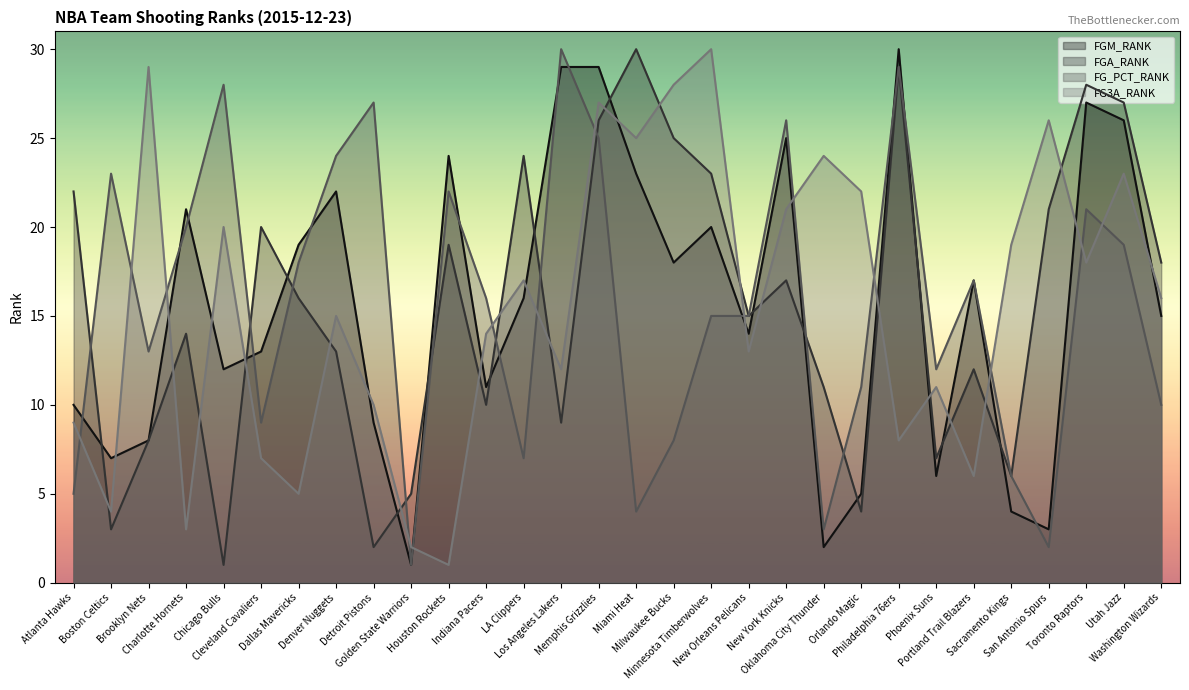

Reading right to left, transcribe all the data shown in this chart.

FGM_RANK: Washington Wizards=15	Utah Jazz=26	Toronto Raptors=27	San Antonio Spurs=3	Sacramento Kings=4	Portland Trail Blazers=17	Phoenix Suns=6	Philadelphia 76ers=30	Orlando Magic=5	Oklahoma City Thunder=2	New York Knicks=25	New Orleans Pelicans=14	Minnesota Timberwolves=20	Milwaukee Bucks=18	Miami Heat=23	Memphis Grizzlies=29	Los Angeles Lakers=29	LA Clippers=16	Indiana Pacers=11	Houston Rockets=24	Golden State Warriors=1	Detroit Pistons=9	Denver Nuggets=22	Dallas Mavericks=19	Cleveland Cavaliers=13	Chicago Bulls=12	Charlotte Hornets=21	Brooklyn Nets=8	Boston Celtics=7	Atlanta Hawks=10
FGA_RANK: Washington Wizards=18	Utah Jazz=27	Toronto Raptors=28	San Antonio Spurs=21	Sacramento Kings=6	Portland Trail Blazers=12	Phoenix Suns=7	Philadelphia 76ers=29	Orlando Magic=4	Oklahoma City Thunder=11	New York Knicks=17	New Orleans Pelicans=15	Minnesota Timberwolves=23	Milwaukee Bucks=25	Miami Heat=30	Memphis Grizzlies=26	Los Angeles Lakers=9	LA Clippers=24	Indiana Pacers=10	Houston Rockets=19	Golden State Warriors=5	Detroit Pistons=2	Denver Nuggets=13	Dallas Mavericks=16	Cleveland Cavaliers=20	Chicago Bulls=1	Charlotte Hornets=14	Brooklyn Nets=8	Boston Celtics=3	Atlanta Hawks=22
FG_PCT_RANK: Washington Wizards=10	Utah Jazz=19	Toronto Raptors=21	San Antonio Spurs=2	Sacramento Kings=6	Portland Trail Blazers=17	Phoenix Suns=12	Philadelphia 76ers=29	Orlando Magic=11	Oklahoma City Thunder=3	New York Knicks=26	New Orleans Pelicans=15	Minnesota Timberwolves=15	Milwaukee Bucks=8	Miami Heat=4	Memphis Grizzlies=25	Los Angeles Lakers=30	LA Clippers=7	Indiana Pacers=16	Houston Rockets=22	Golden State Warriors=1	Detroit Pistons=27	Denver Nuggets=24	Dallas Mavericks=18	Cleveland Cavaliers=9	Chicago Bulls=28	Charlotte Hornets=20	Brooklyn Nets=13	Boston Celtics=23	Atlanta Hawks=5
FG3A_RANK: Washington Wizards=16	Utah Jazz=23	Toronto Raptors=18	San Antonio Spurs=26	Sacramento Kings=19	Portland Trail Blazers=6	Phoenix Suns=11	Philadelphia 76ers=8	Orlando Magic=22	Oklahoma City Thunder=24	New York Knicks=21	New Orleans Pelicans=13	Minnesota Timberwolves=30	Milwaukee Bucks=28	Miami Heat=25	Memphis Grizzlies=27	Los Angeles Lakers=12	LA Clippers=17	Indiana Pacers=14	Houston Rockets=1	Golden State Warriors=2	Detroit Pistons=10	Denver Nuggets=15	Dallas Mavericks=5	Cleveland Cavaliers=7	Chicago Bulls=20	Charlotte Hornets=3	Brooklyn Nets=29	Boston Celtics=4	Atlanta Hawks=9